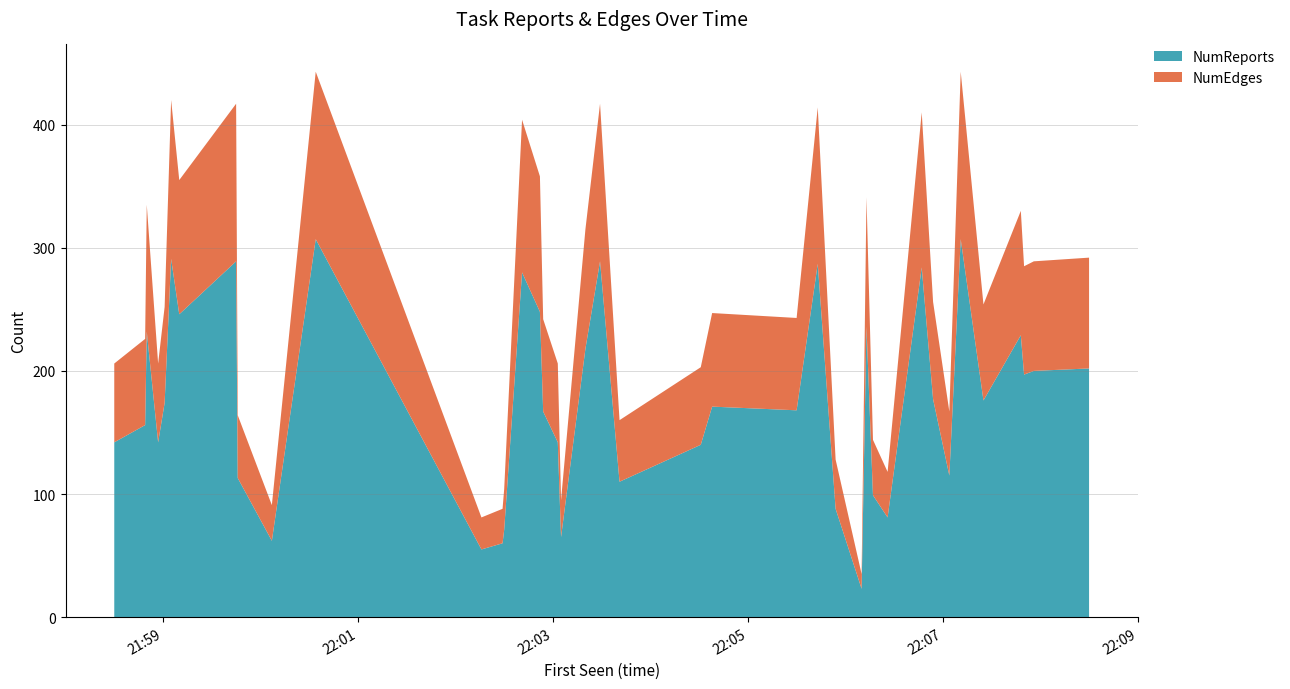

Reading left to right, transcribe all the data shown in this chart.

NumReports: 2013-11-11 21:58:30=142	2013-11-11 21:58:49=156	2013-11-11 21:58:50=232	2013-11-11 21:58:57=142	2013-11-11 21:59:01=174	2013-11-11 21:59:05=291	2013-11-11 21:59:10=246	2013-11-11 21:59:45=289	2013-11-11 21:59:46=113	2013-11-11 22:00:07=62	2013-11-11 22:00:34=307	2013-11-11 22:02:16=55	2013-11-11 22:02:29=60	2013-11-11 22:02:30=71	2013-11-11 22:02:41=280	2013-11-11 22:02:52=248	2013-11-11 22:02:54=167	2013-11-11 22:03:03=142	2013-11-11 22:03:05=65	2013-11-11 22:03:20=218	2013-11-11 22:03:29=289	2013-11-11 22:03:41=110	2013-11-11 22:04:31=140	2013-11-11 22:04:38=171	2013-11-11 22:05:30=168	2013-11-11 22:05:43=287	2013-11-11 22:05:54=88	2013-11-11 22:06:10=23	2013-11-11 22:06:13=236	2013-11-11 22:06:17=99	2013-11-11 22:06:26=81	2013-11-11 22:06:47=284	2013-11-11 22:06:54=177	2013-11-11 22:07:04=115	2013-11-11 22:07:11=307	2013-11-11 22:07:25=176	2013-11-11 22:07:48=229	2013-11-11 22:07:50=197	2013-11-11 22:07:56=200	2013-11-11 22:08:30=202
NumEdges: 2013-11-11 21:58:30=64	2013-11-11 21:58:49=70	2013-11-11 21:58:50=103	2013-11-11 21:58:57=64	2013-11-11 21:59:01=78	2013-11-11 21:59:05=129	2013-11-11 21:59:10=109	2013-11-11 21:59:45=128	2013-11-11 21:59:46=51	2013-11-11 22:00:07=29	2013-11-11 22:00:34=136	2013-11-11 22:02:16=26	2013-11-11 22:02:29=28	2013-11-11 22:02:30=33	2013-11-11 22:02:41=124	2013-11-11 22:02:52=110	2013-11-11 22:02:54=75	2013-11-11 22:03:03=64	2013-11-11 22:03:05=30	2013-11-11 22:03:20=97	2013-11-11 22:03:29=128	2013-11-11 22:03:41=50	2013-11-11 22:04:31=63	2013-11-11 22:04:38=76	2013-11-11 22:05:30=75	2013-11-11 22:05:43=127	2013-11-11 22:05:54=40	2013-11-11 22:06:10=12	2013-11-11 22:06:13=105	2013-11-11 22:06:17=45	2013-11-11 22:06:26=37	2013-11-11 22:06:47=126	2013-11-11 22:06:54=79	2013-11-11 22:07:04=52	2013-11-11 22:07:11=136	2013-11-11 22:07:25=78	2013-11-11 22:07:48=101	2013-11-11 22:07:50=88	2013-11-11 22:07:56=89	2013-11-11 22:08:30=90